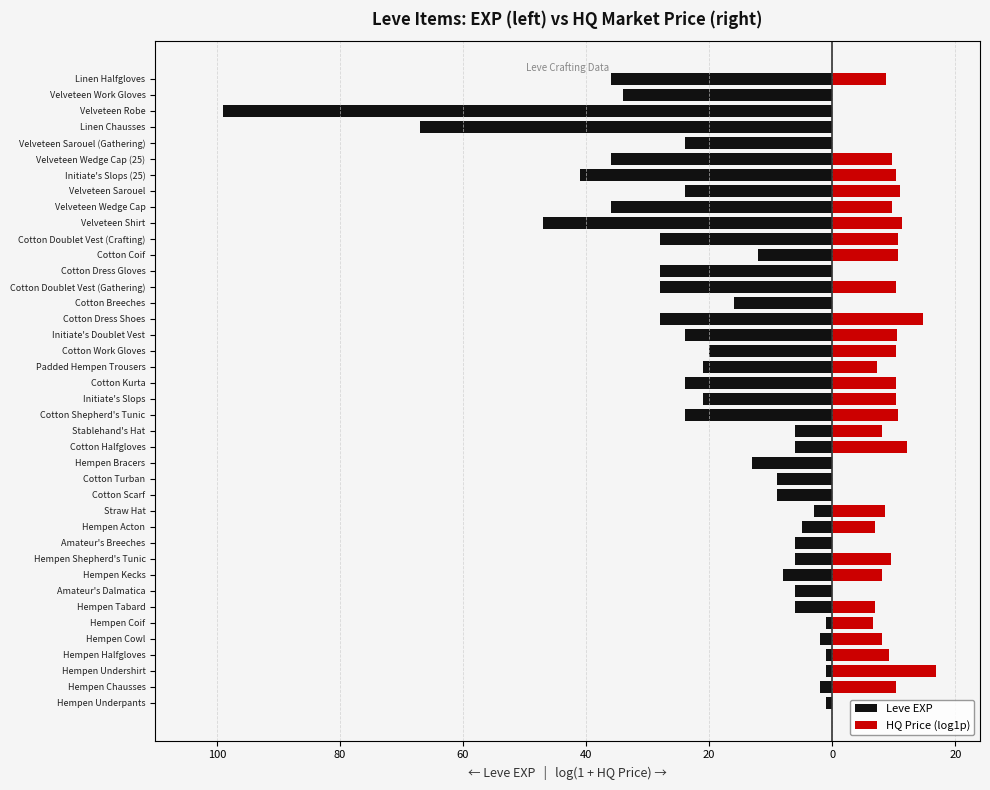

Reading left to right, list all the values displayed in this chart.

Leve EXP: -1.0	-2.0	-1.0	-1.0	-2.0	-1.0	-6.0	-6.0	-8.0	-6.0	-6.0	-5.0	-3.0	-9.0	-9.0	-13.0	-6.0	-6.0	-24.0	-21.0	-24.0	-21.0	-20.0	-24.0	-28.0	-16.0	-28.0	-28.0	-12.0	-28.0	-47.0	-36.0	-24.0	-41.0	-36.0	-24.0	-67.0	-99.0	-34.0	-36.0
HQ Price (log1p): 0.0	10.3	16.8	9.2	8.0	6.6	6.9	0.0	8.0	9.6	0.0	6.9	8.5	0.0	0.0	0.0	12.2	8.0	10.6	10.3	10.3	7.3	10.4	10.5	14.7	0.0	10.3	0.0	10.6	10.6	11.3	9.7	11.1	10.3	9.7	0.0	0.0	0.0	0.0	8.7